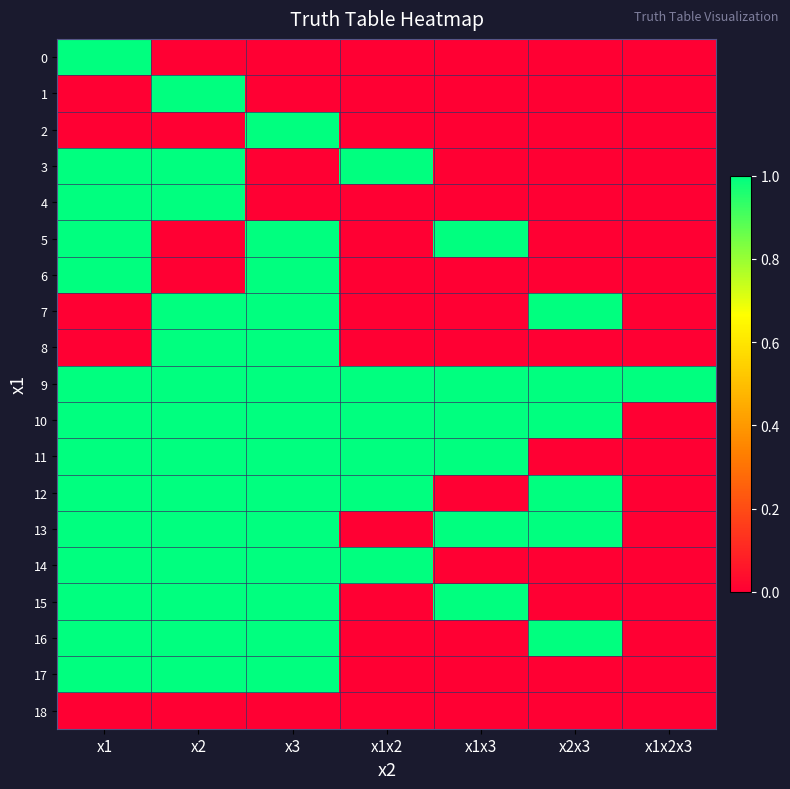

How many series are shown in this chart?

19